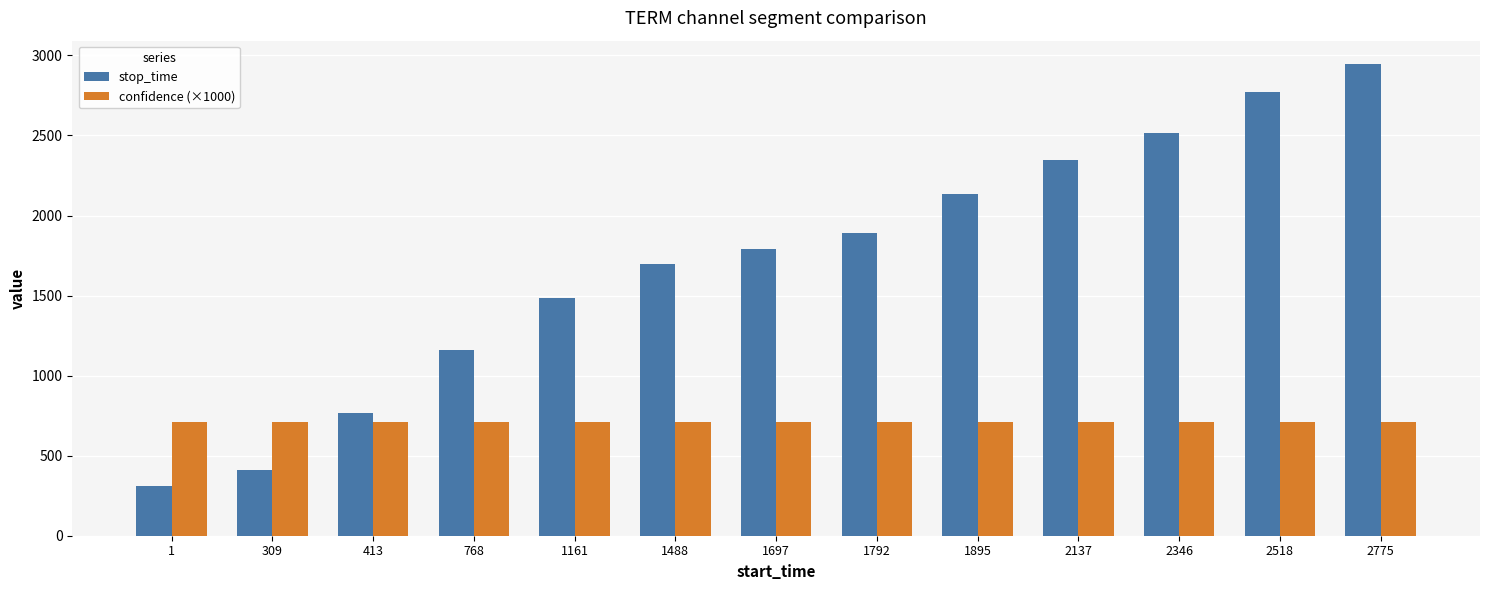

Does the chart contain any negative values?

No